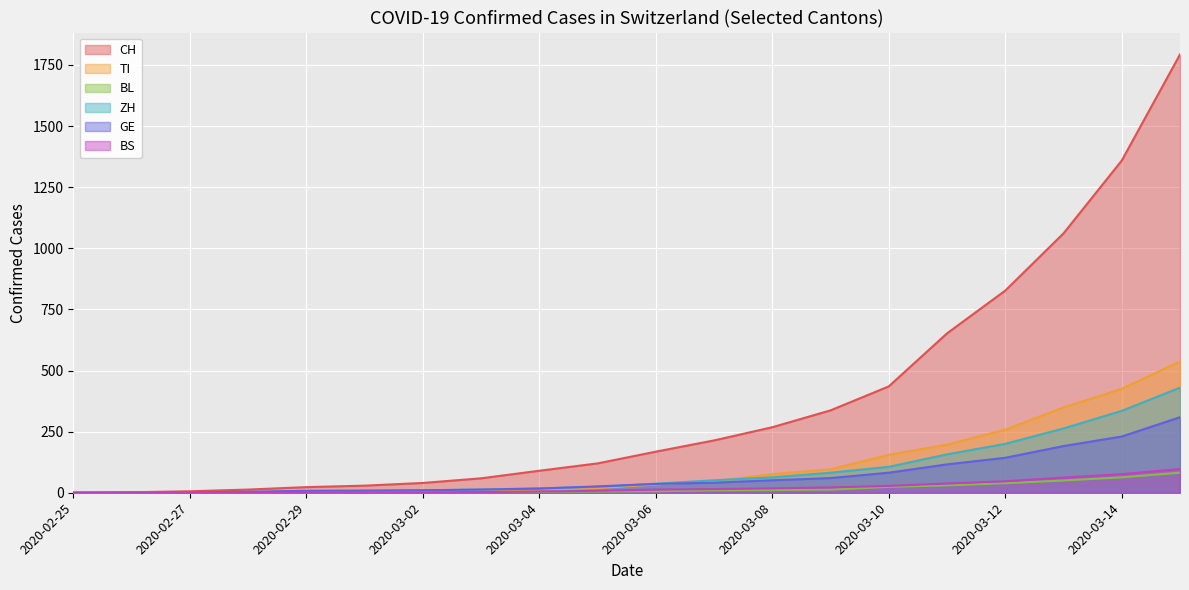

At which label does ZH first exceed 37?

2020-03-07